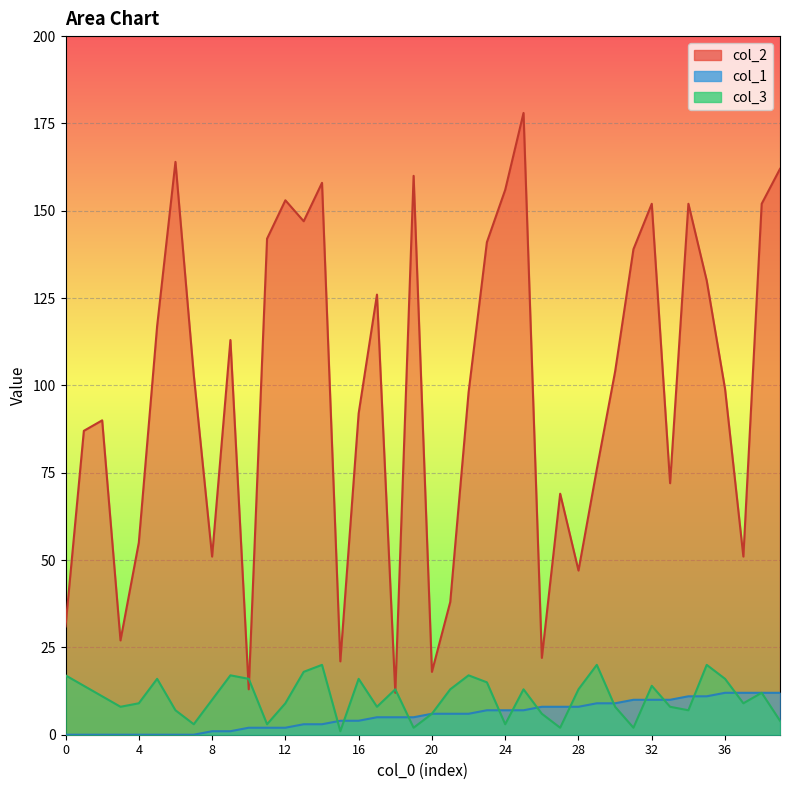

Rank the series at 8 from lowest to highest value.

col_1, col_3, col_2